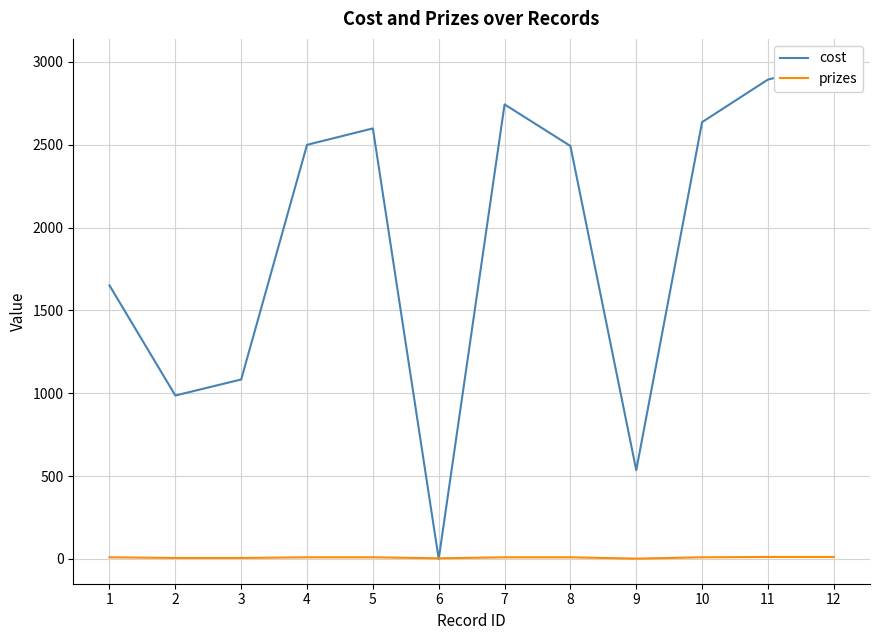

The cost series shows 3266.9 at 4. True or false?

False